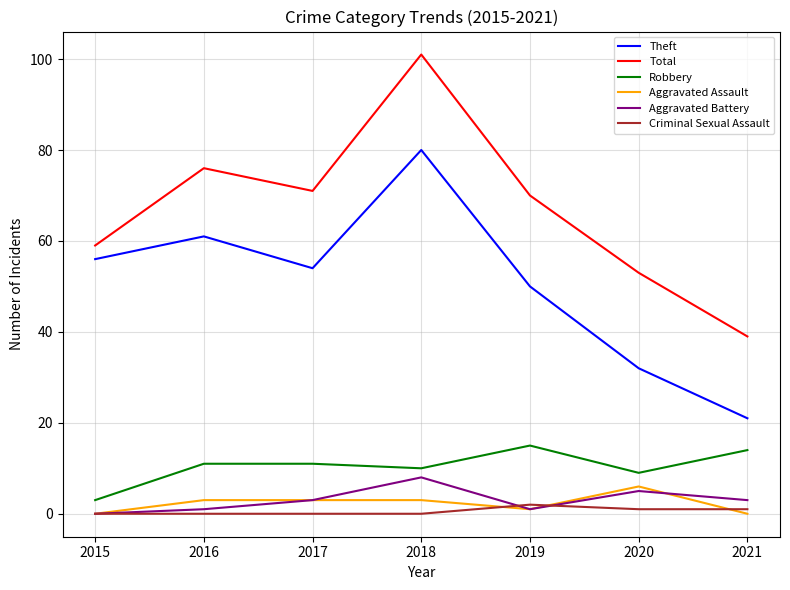

How many series are shown in this chart?

6